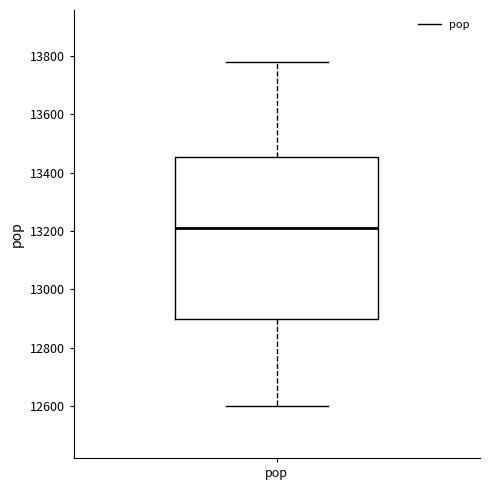

Where is the upper edge of the box for pop on the y-axis? The values are not printed on the chart, so give them approximately, as read against the axis.

13460